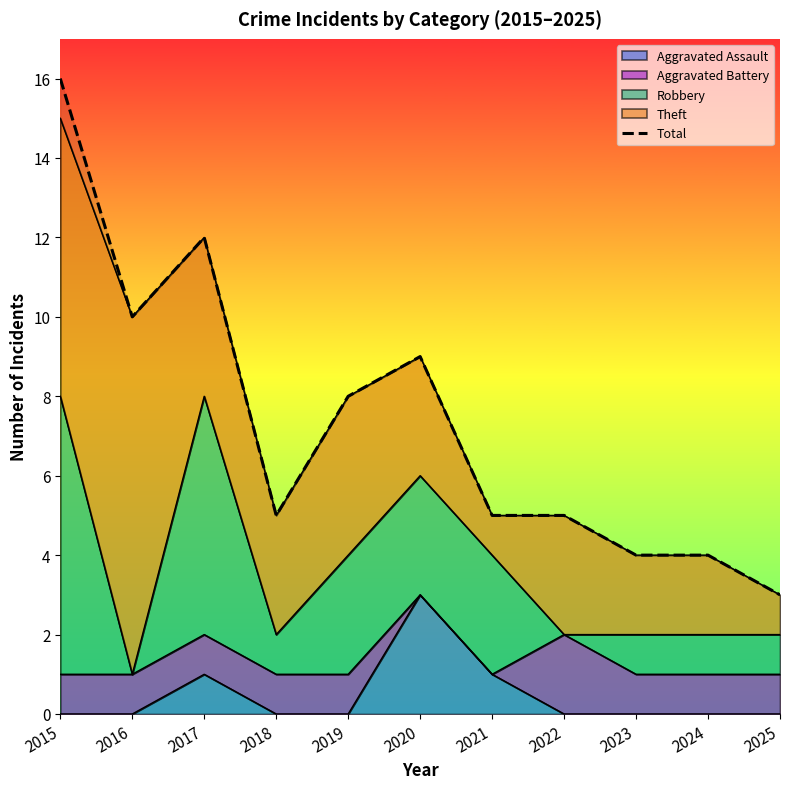

What is the change in value from 2020 to 2025?

-6